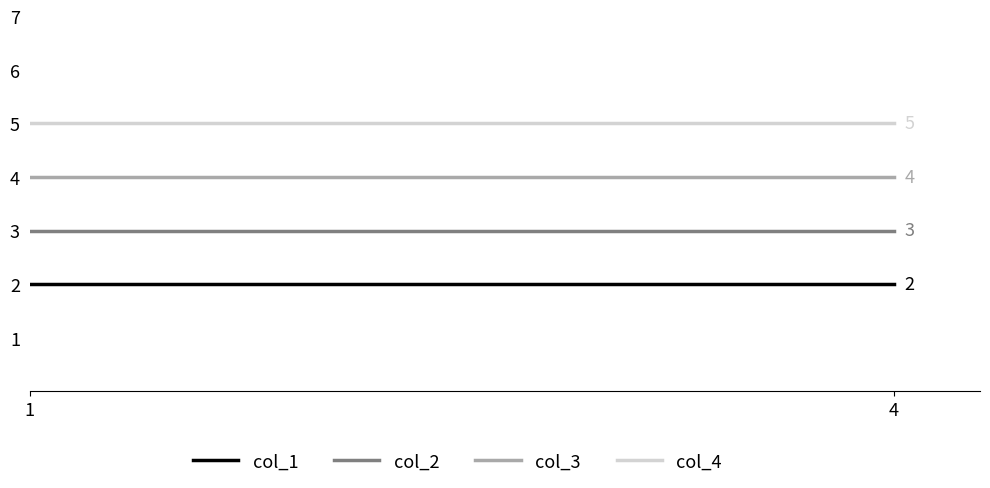

True or false: col_2 and col_3 intersect in this chart.

False